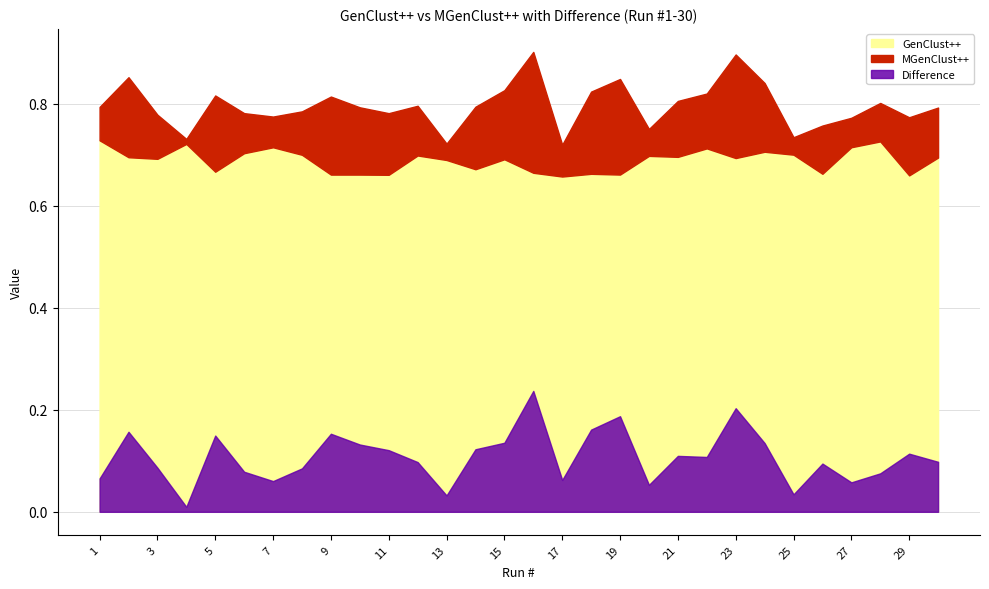

Is the value of GenClust++ at 13 greater than the value of Difference at 24?

Yes